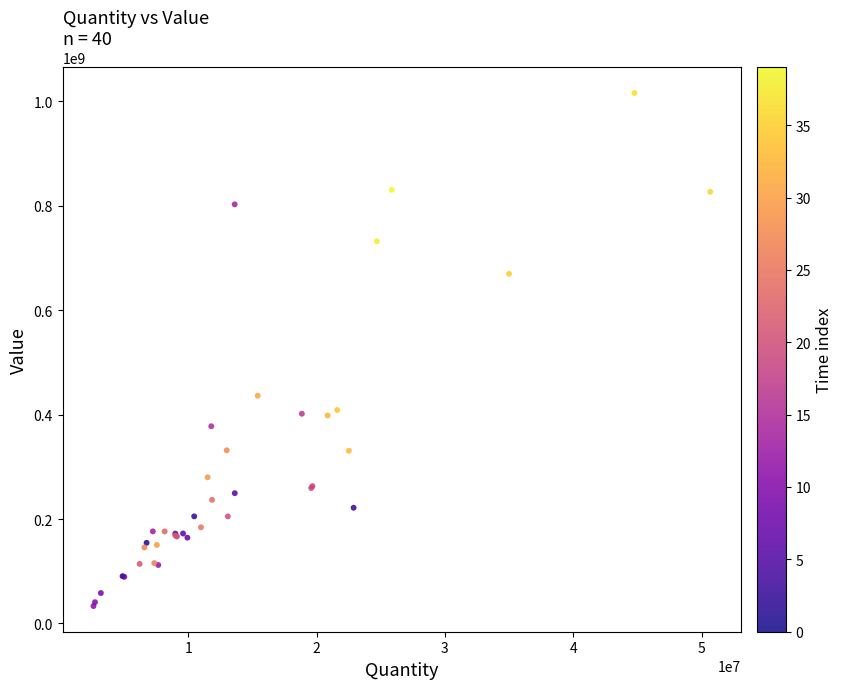

What Y value in the scatter plot is closest to 524451217?

436018280